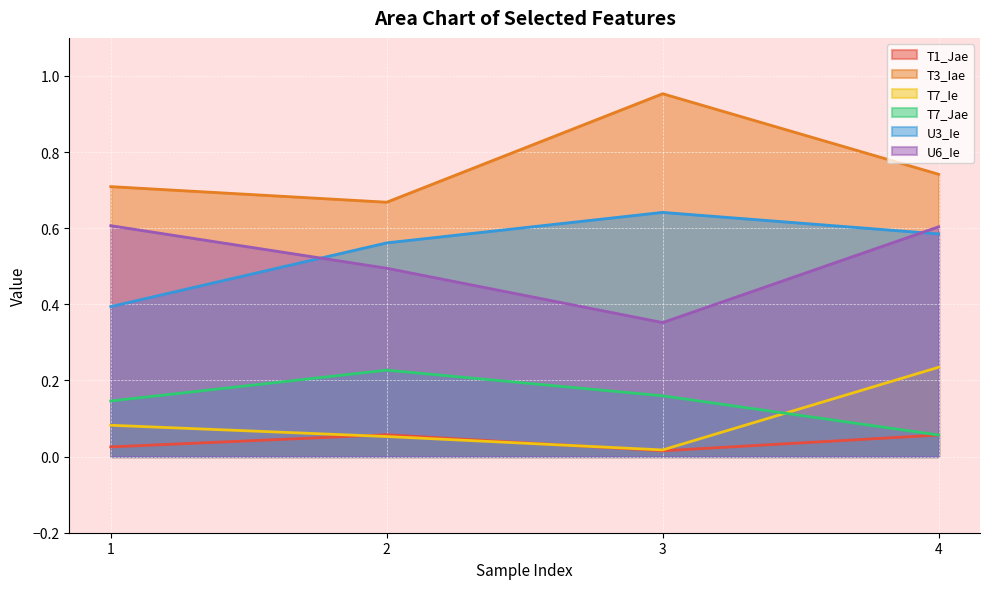

At 2, list the series in order from largest to smallest.

T3_Iae, U3_Ie, U6_Ie, T7_Jae, T1_Jae, T7_Ie